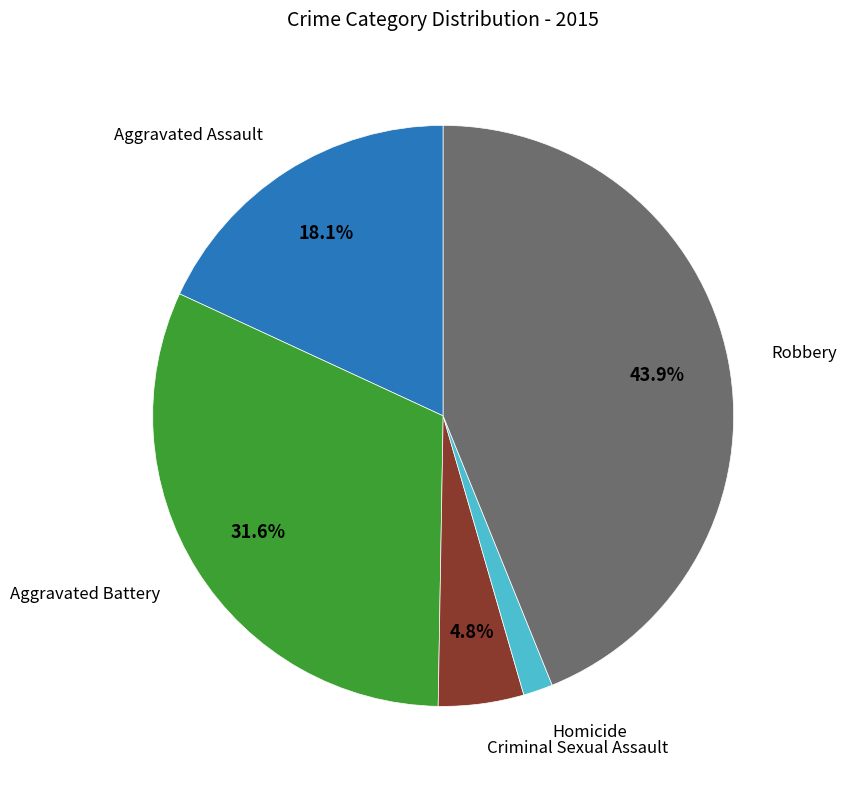

To the nearest percent, what portion does Homicide represent?

2%